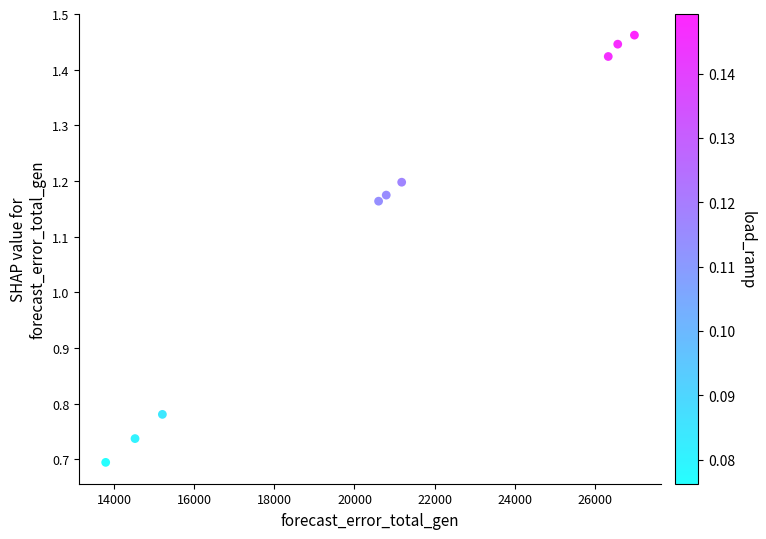

What is the range of X values (max minus min)?

13208.0